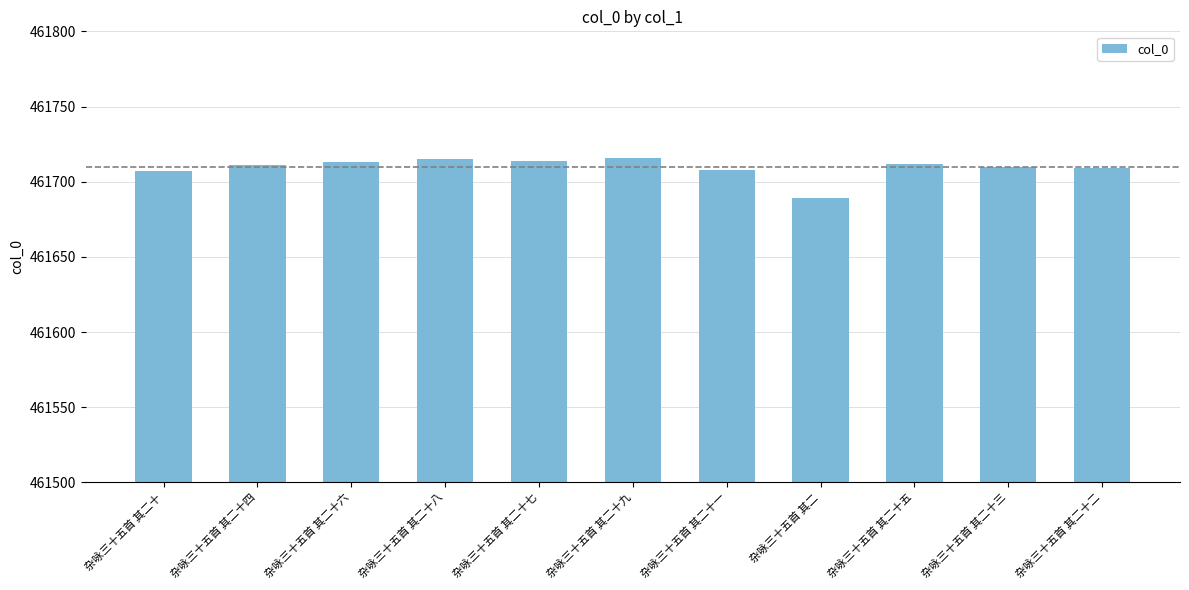

Approximately how many times larger is the value at 杂咏三十五首 其二十三 compared to 杂咏三十五首 其二十八?

1.0